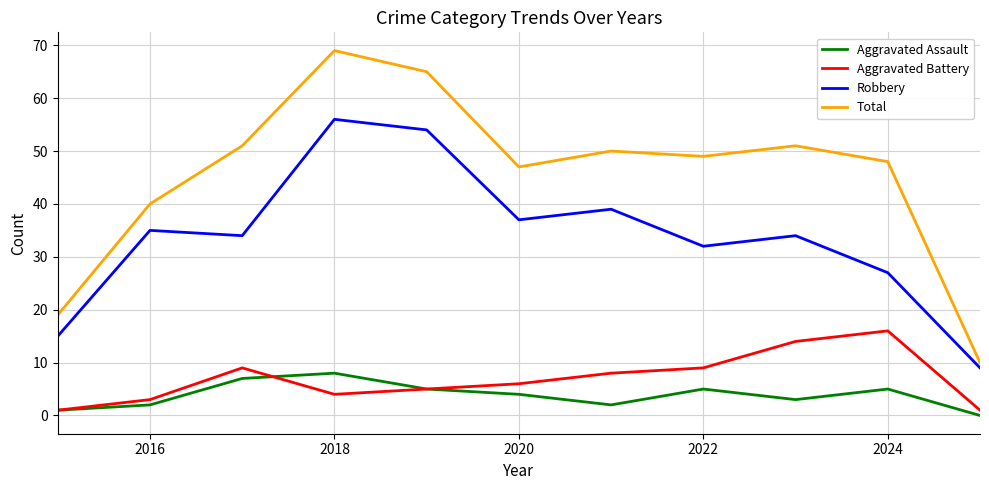

What is the sum of all Total values?

499